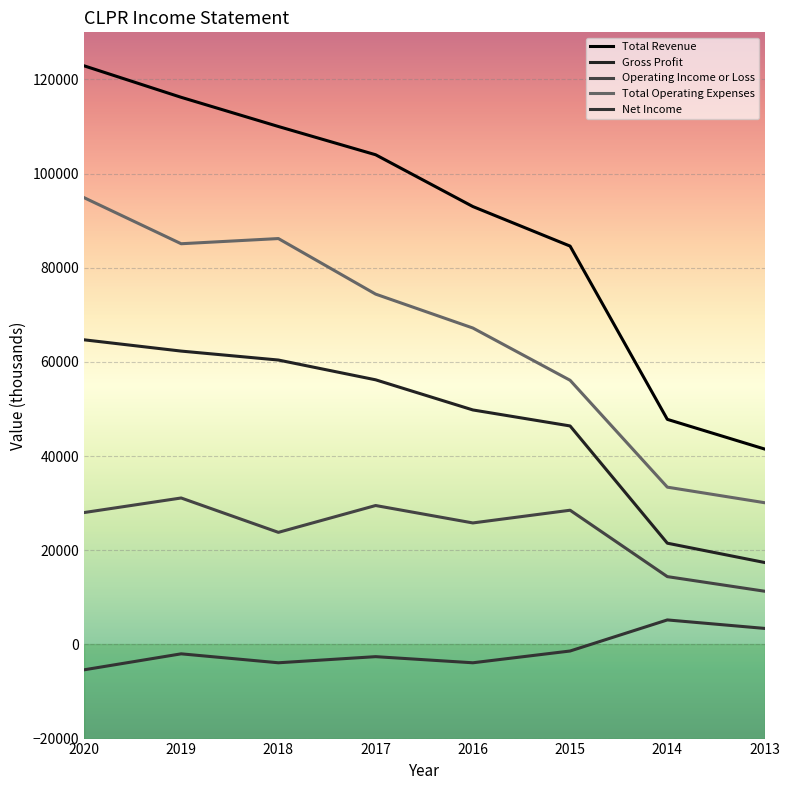

Which category has the highest value in the Total Revenue series?

2020